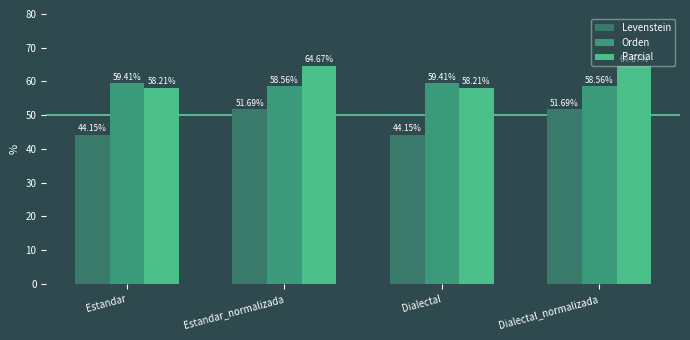

Reading right to left, transcribe all the data shown in this chart.

Levenstein: Dialectal_normalizada=51.7	Dialectal=44.2	Estandar_normalizada=51.7	Estandar=44.2
Orden: Dialectal_normalizada=58.6	Dialectal=59.4	Estandar_normalizada=58.6	Estandar=59.4
Parcial: Dialectal_normalizada=64.7	Dialectal=58.2	Estandar_normalizada=64.7	Estandar=58.2